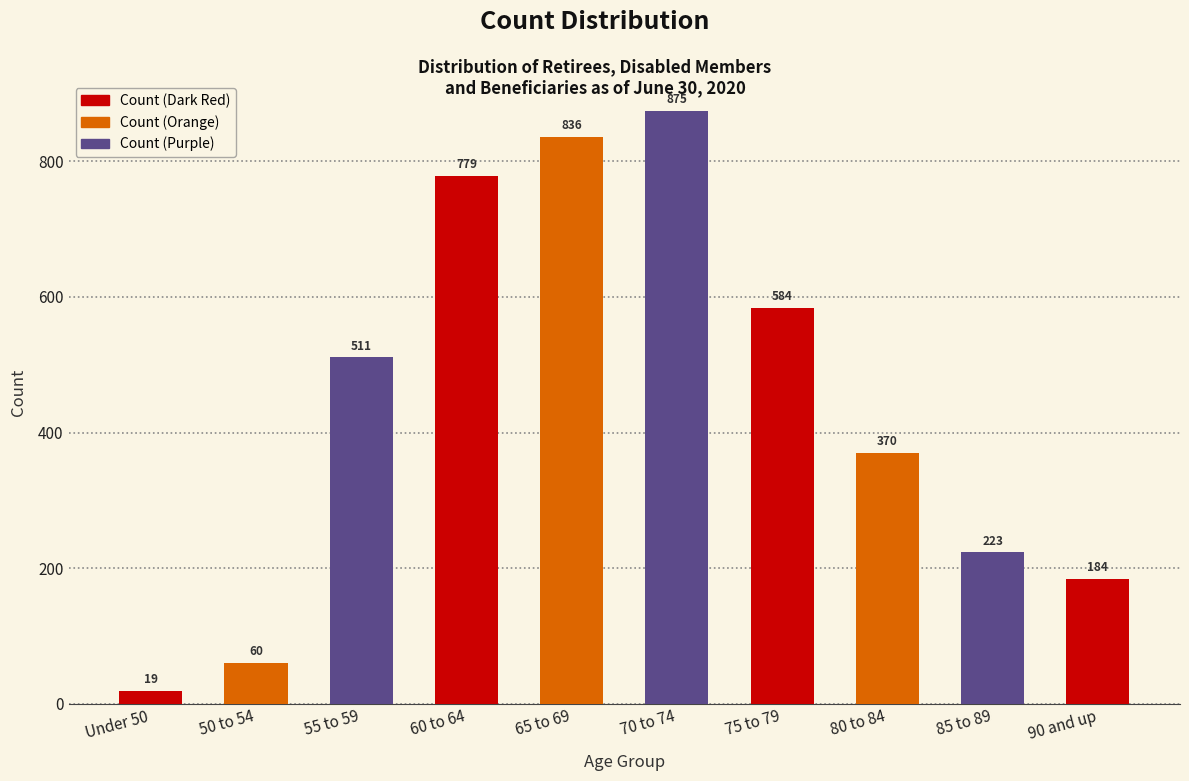

Are the bars grouped side by side (vs. stacked)?

No